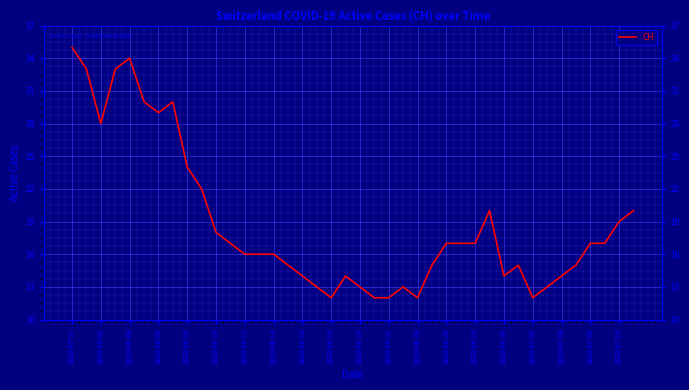

Where does the data first go above 17?

2020-05-31